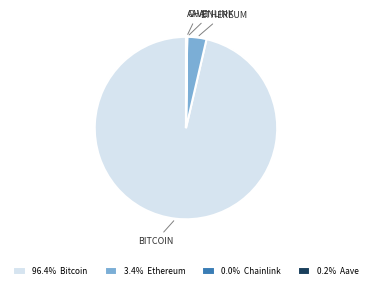

Is 96.4% Bitcoin the majority of the pie?

Yes